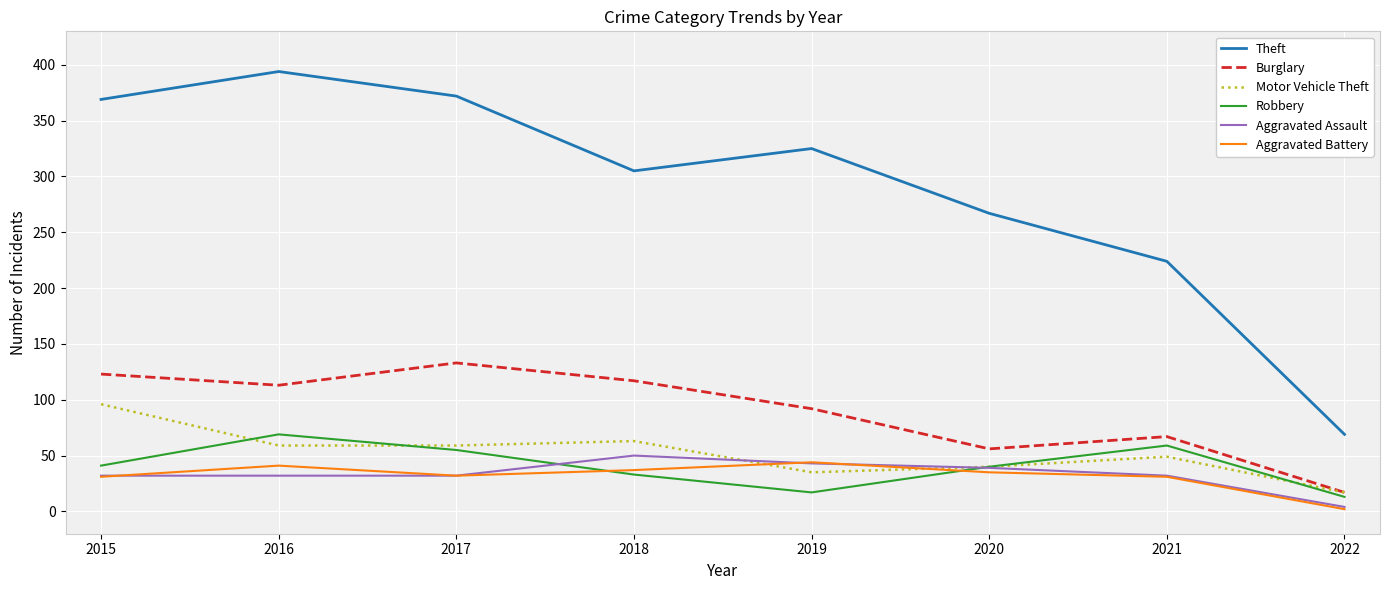

How many lines are shown in the chart?

6